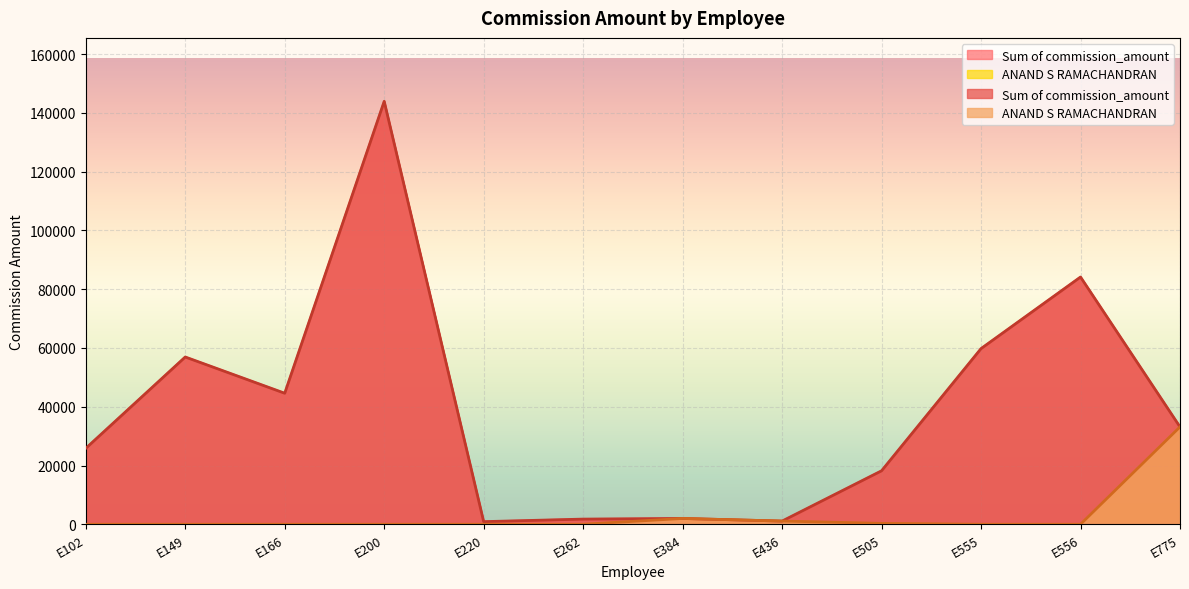

True or false: Grand Total and ANAND S RAMACHANDRAN cross at least once.

False